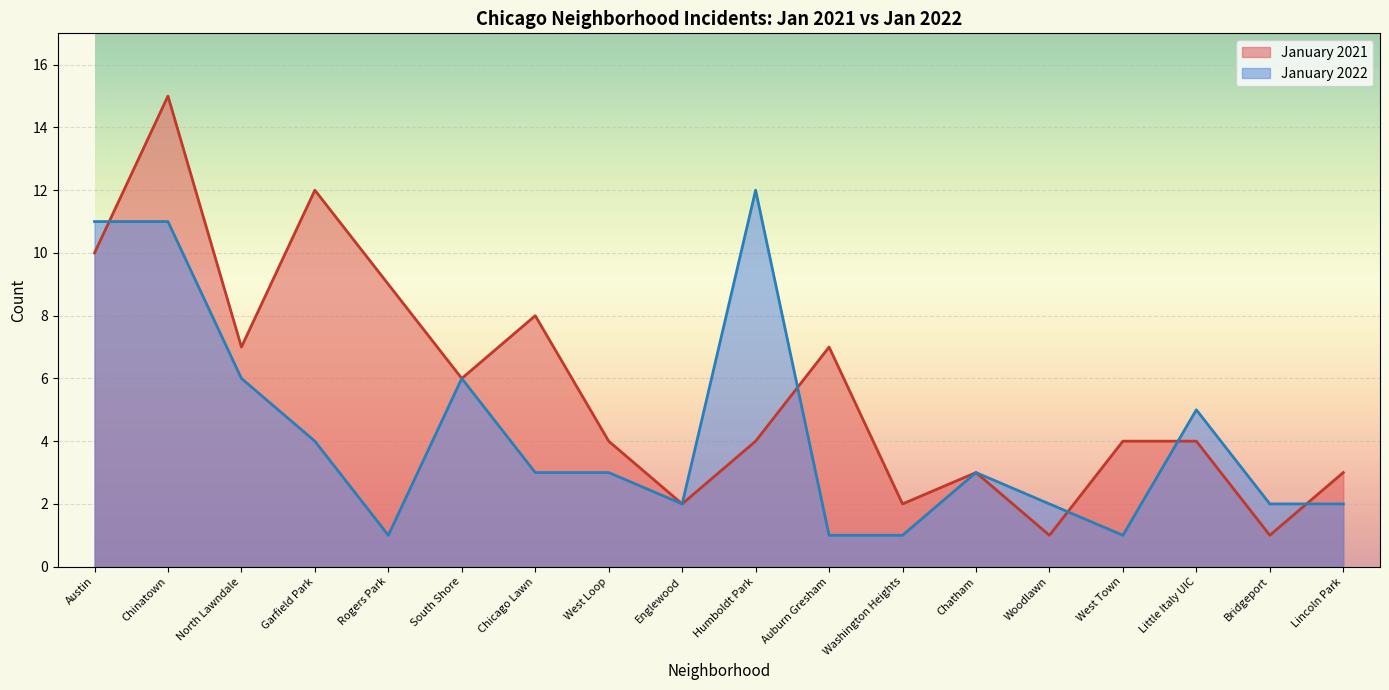

Which series has the largest total across all categories?

January 2021